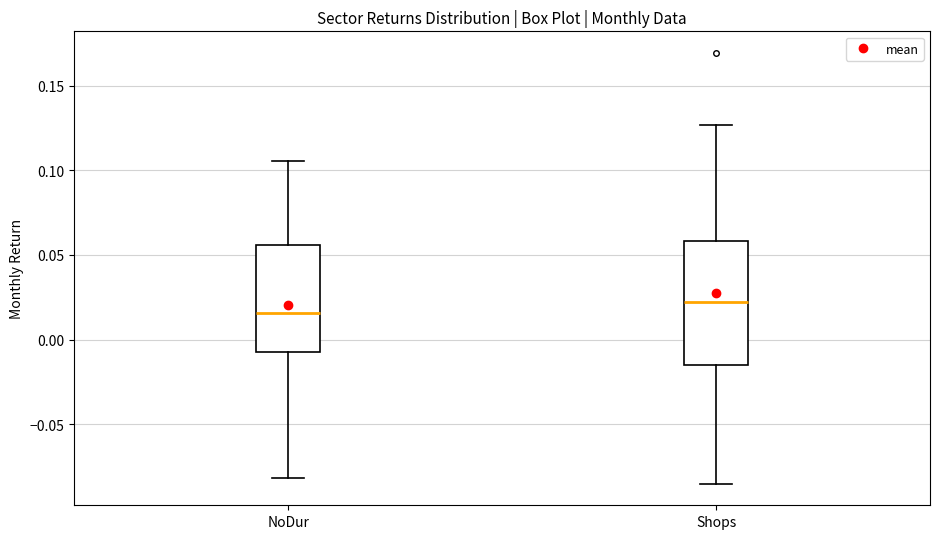

Reading left to right, read every box against the y-axis: the position of its median line, the range the box covers, and the ends of its whiskers. The values are not printed on the chart, so give them approximately, as read against the axis.

NoDur: median 0.015, box -0.005 to 0.055, whiskers -0.080 to 0.105
Shops: median 0.020, box -0.015 to 0.060, whiskers -0.085 to 0.125